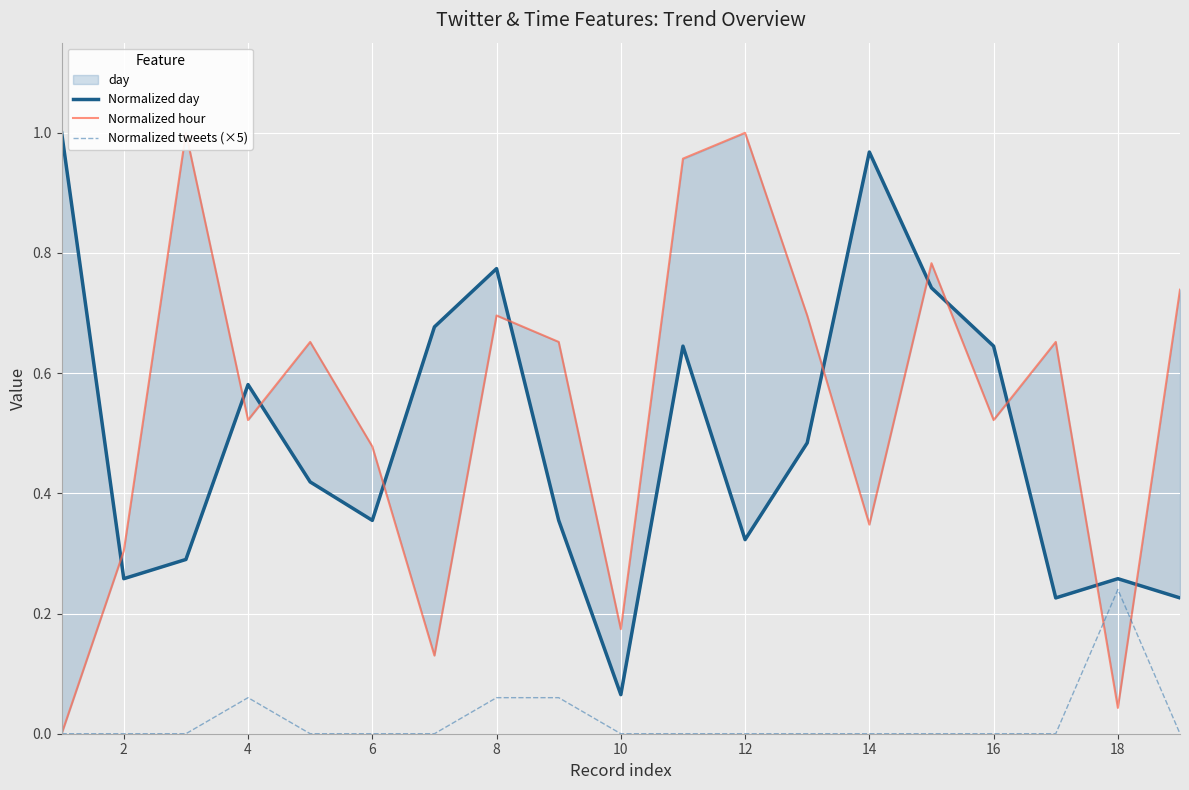

Which series has the largest total across all categories?

Normalized hour